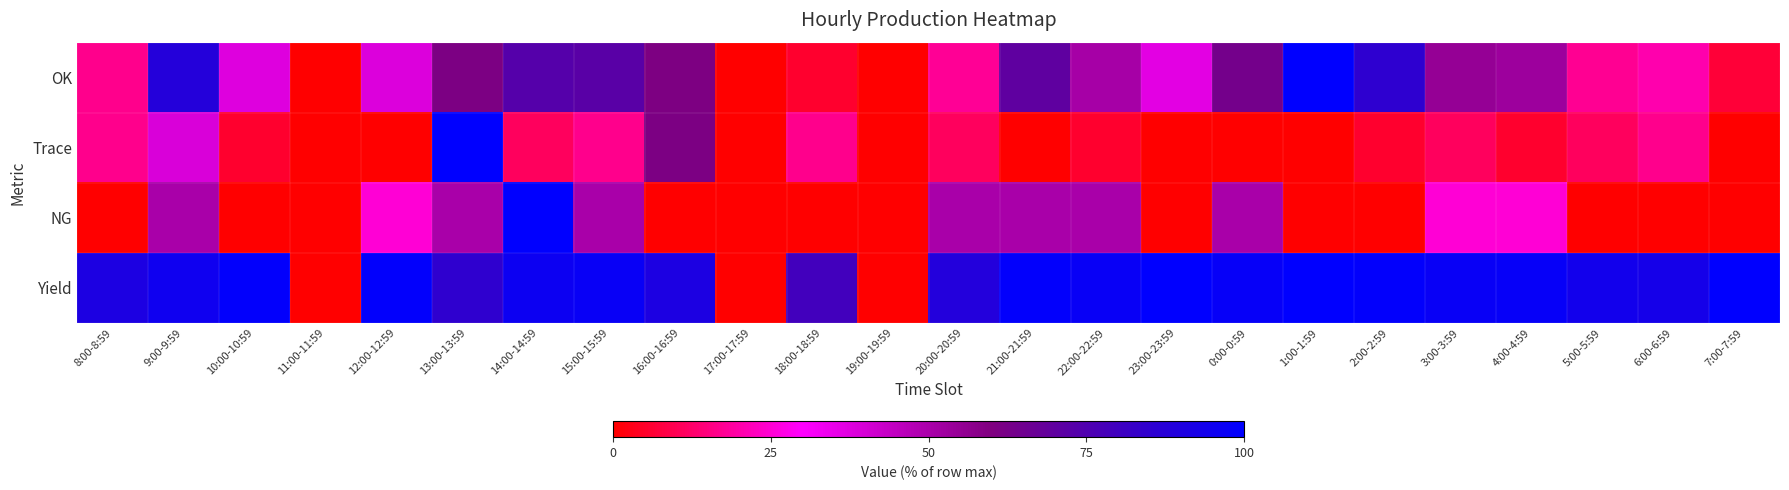

Which category has the highest value across all series?

1:00-1:59